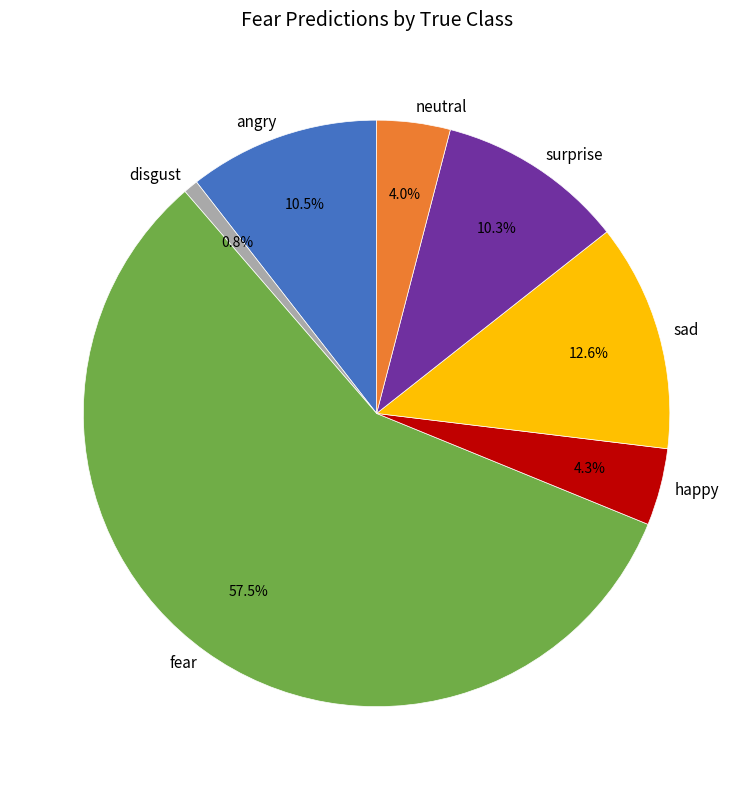

Which category has the smallest portion of the pie?

disgust